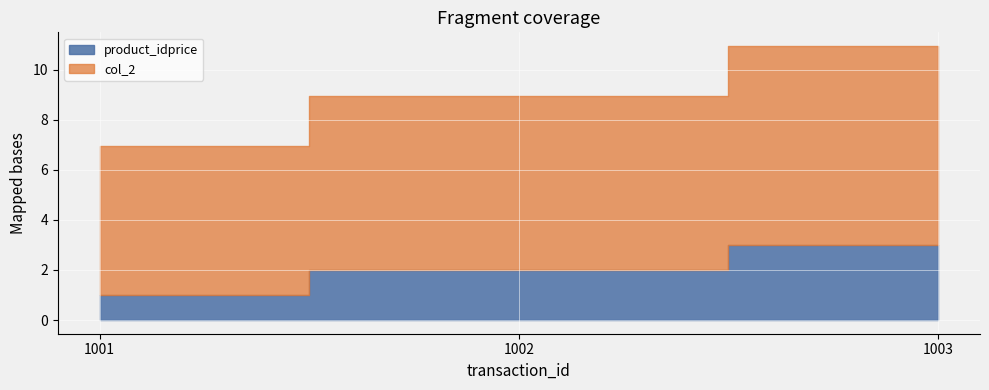

Count the product_idprice values in the range 1 to 3.

3